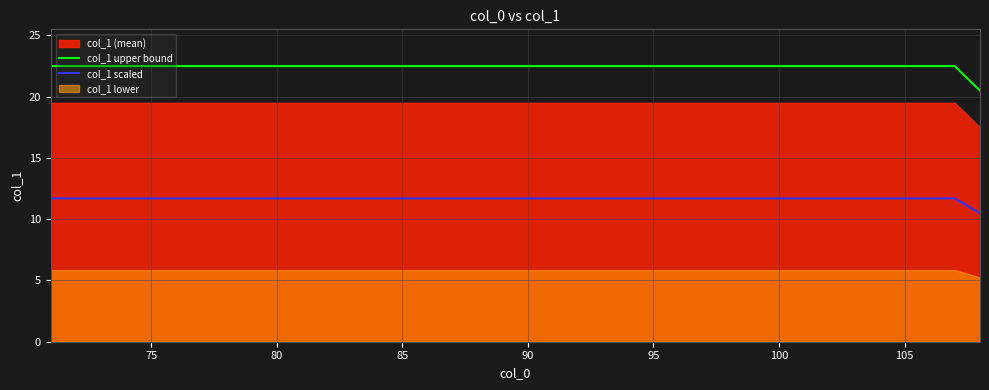

How many lines are shown in the chart?

2